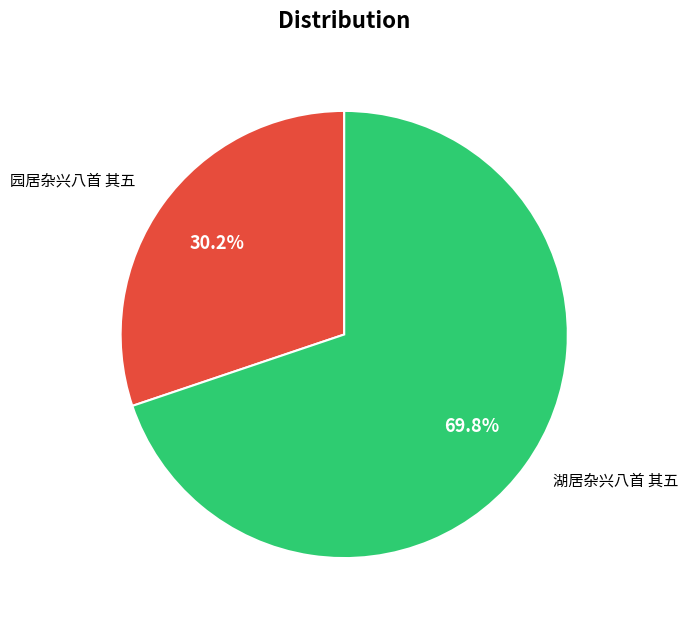

To the nearest percent, what is the combined percentage of 园居杂兴八首 其五 and 湖居杂兴八首 其五?

100%